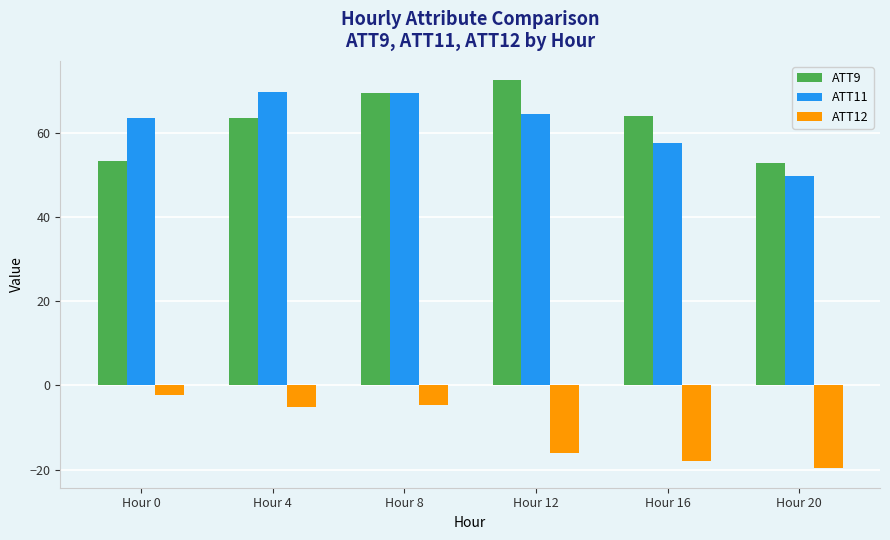

What are all the series names shown in the legend?

ATT9, ATT11, ATT12